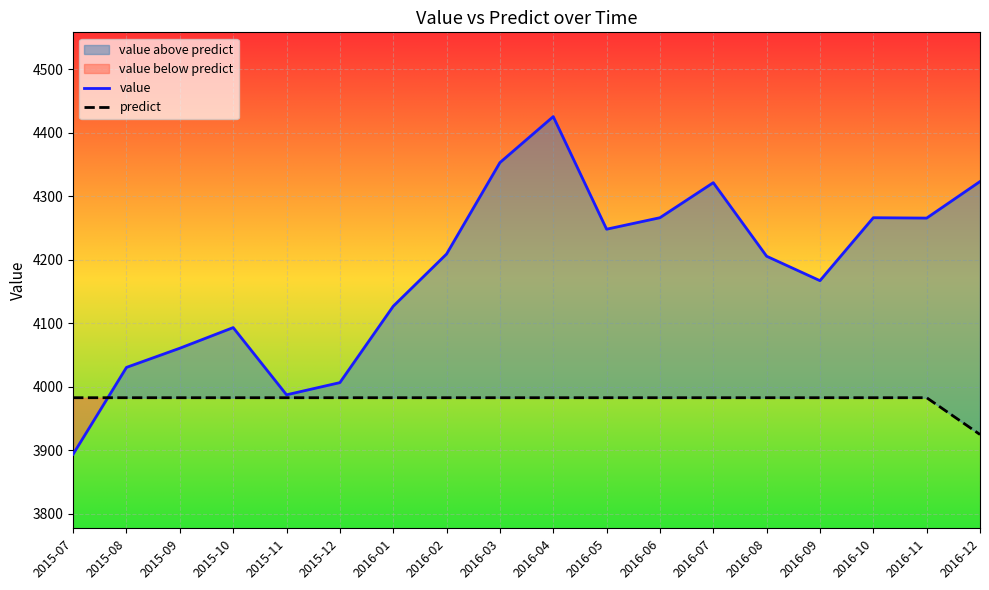

Which has a higher value, 2016-02 or 2016-01?

2016-02